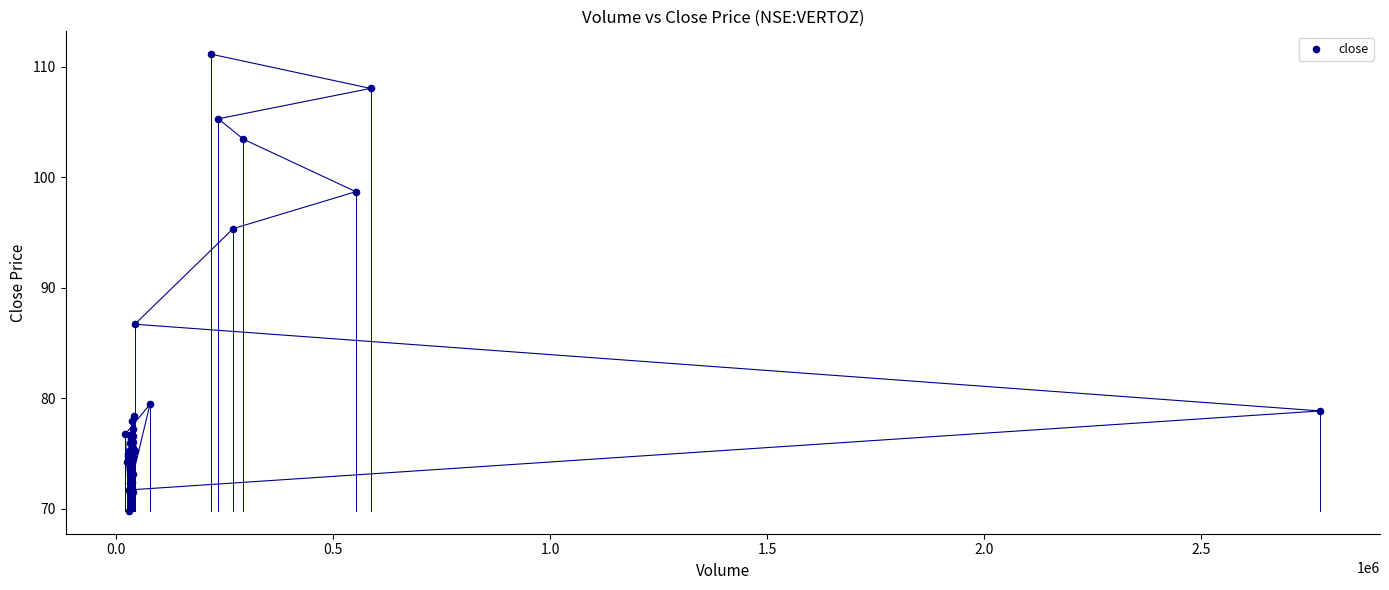

What Y value in the scatter plot is closest to 90?

86.7